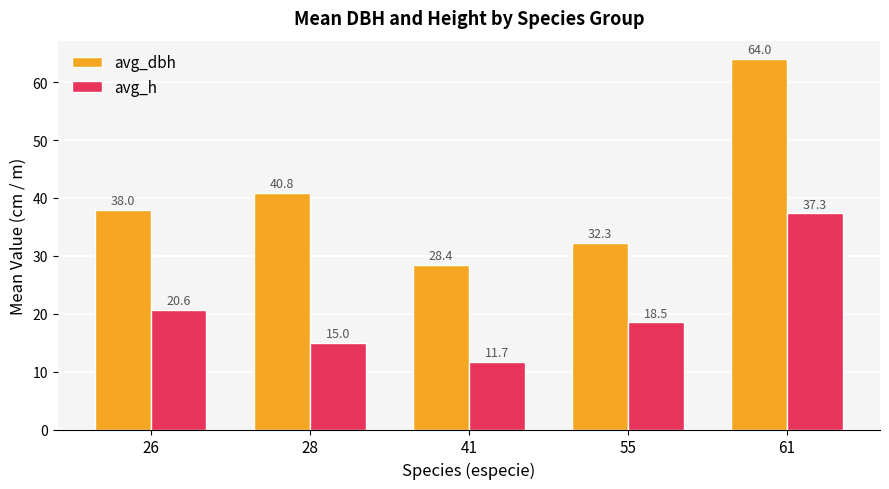

What is the total value across all series at 61?

101.3